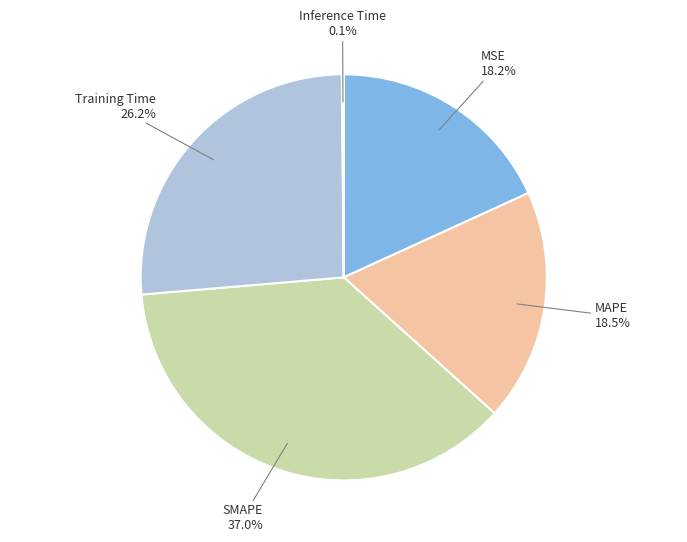

What is the largest slice in the pie chart?

SMAPE